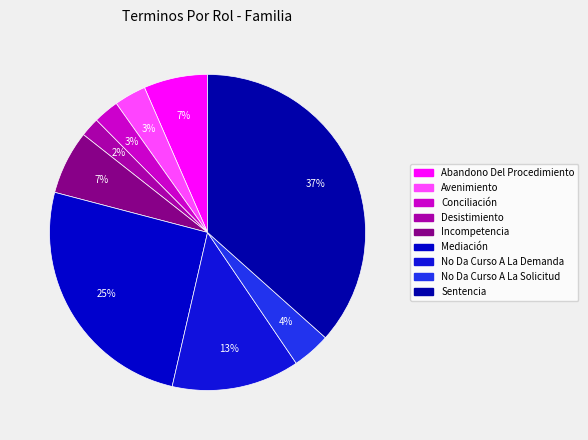

Is there a majority slice in this chart?

No